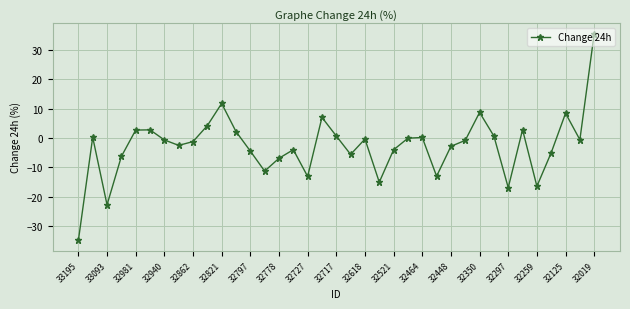

What is the difference between the maximum and minimum values?

70.5